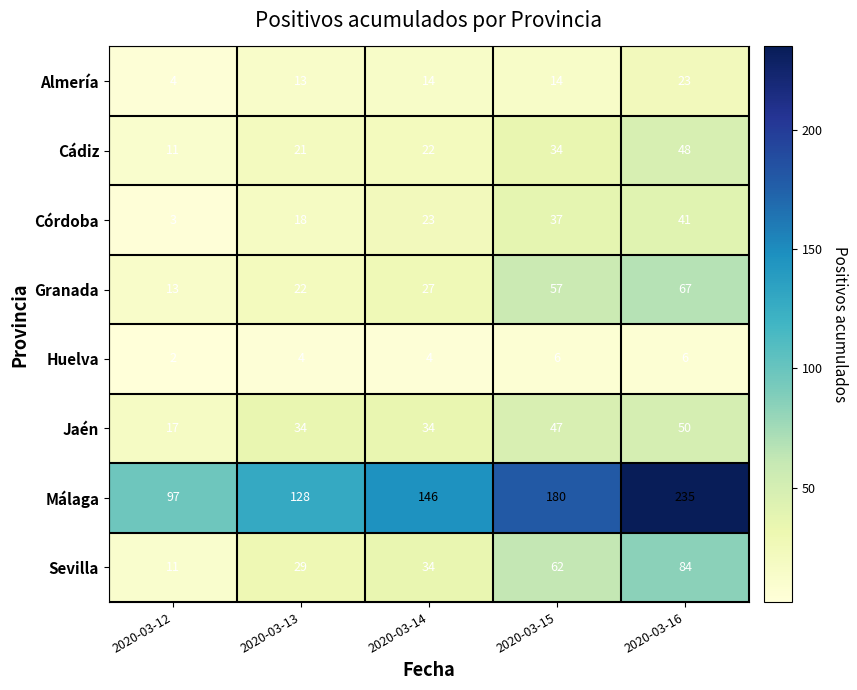

At how many categories does at least one series exceed 171?

2